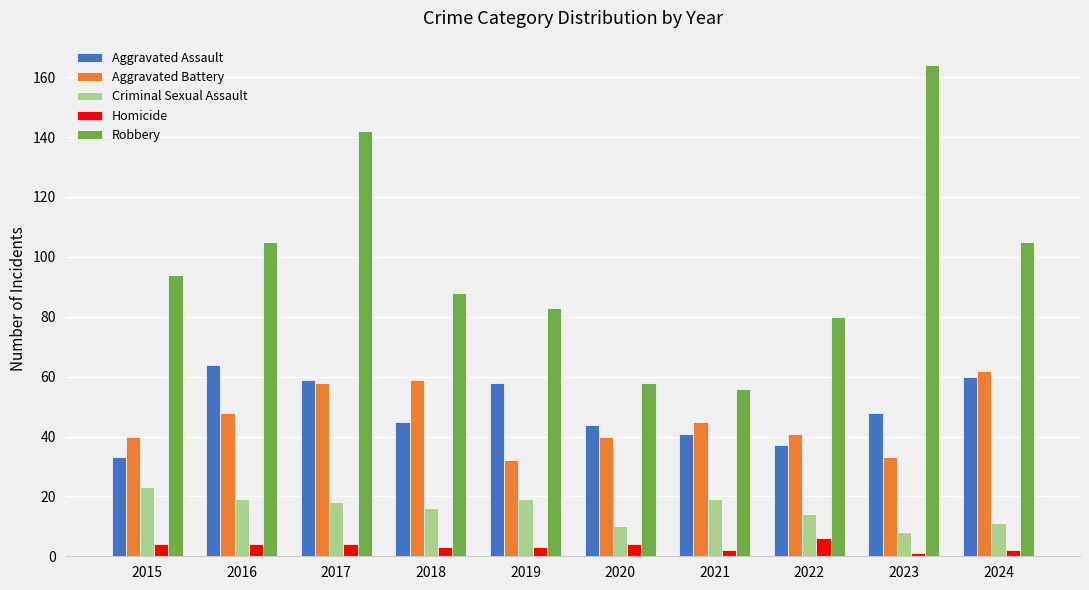

Is it true that Aggravated Assault equals 57 at 2015?

False